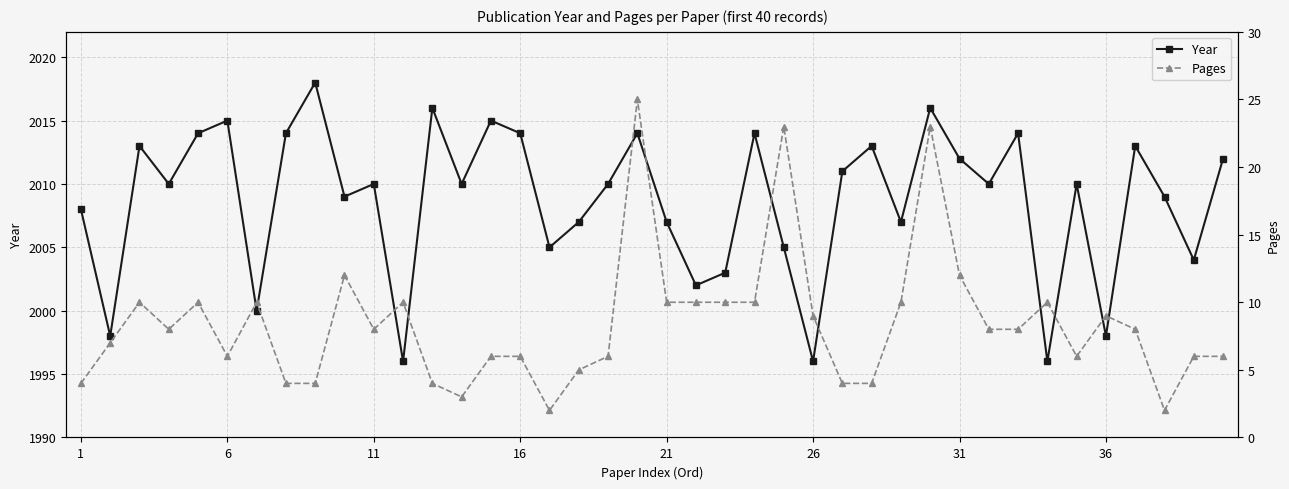

What is the lowest value of the Year series?

1996